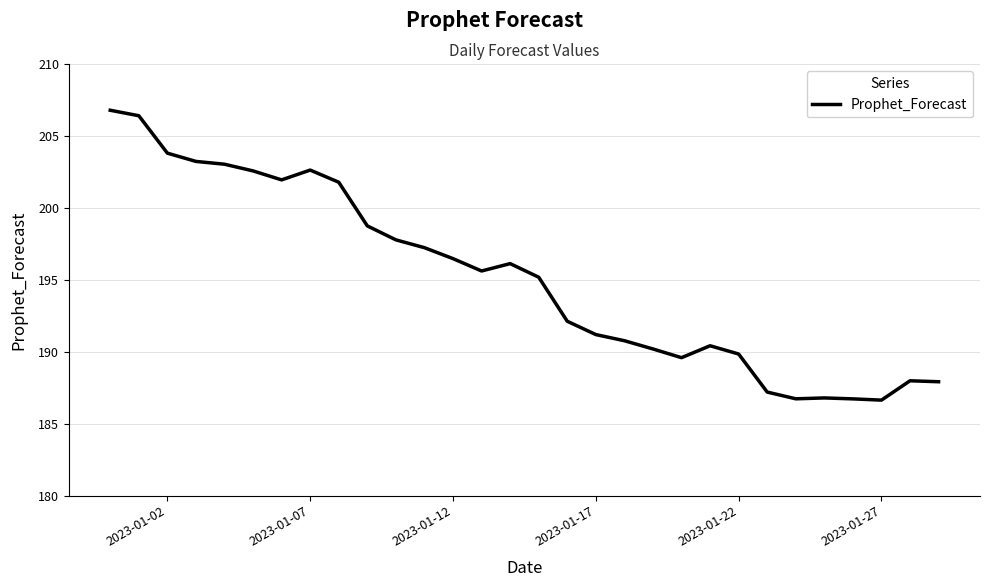

What is the difference between the maximum and minimum values?

20.2